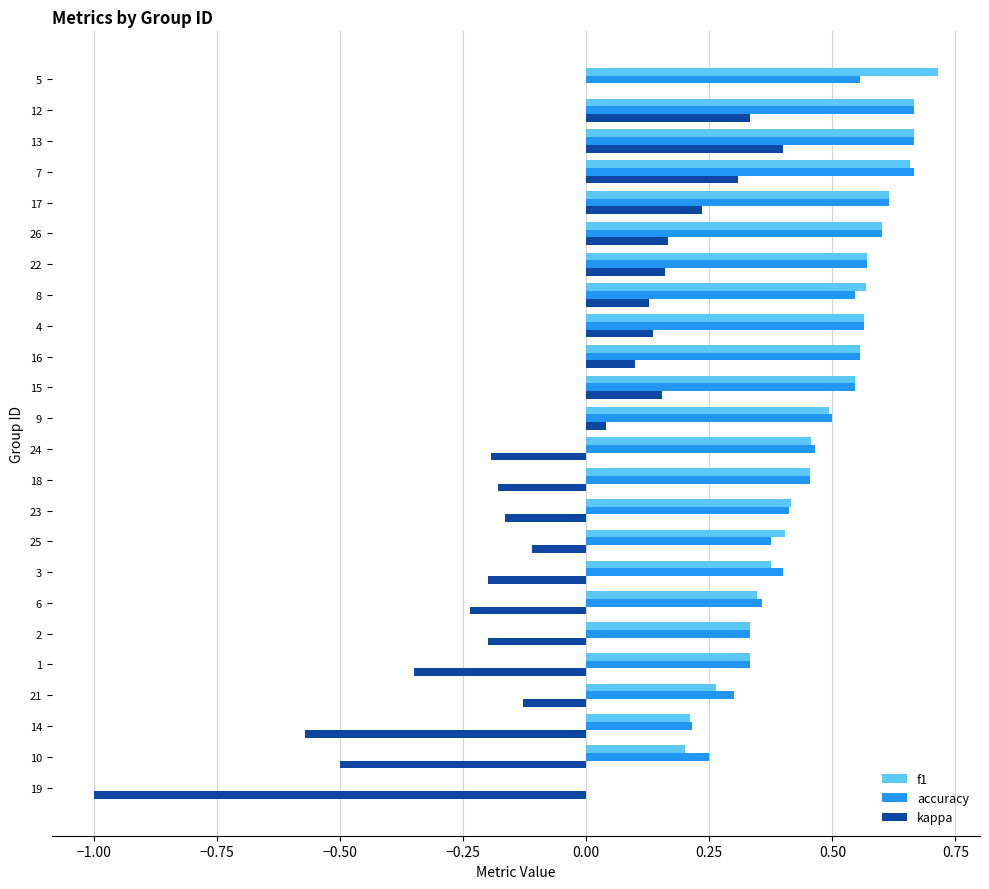

How many positive values does the f1 series have?

23